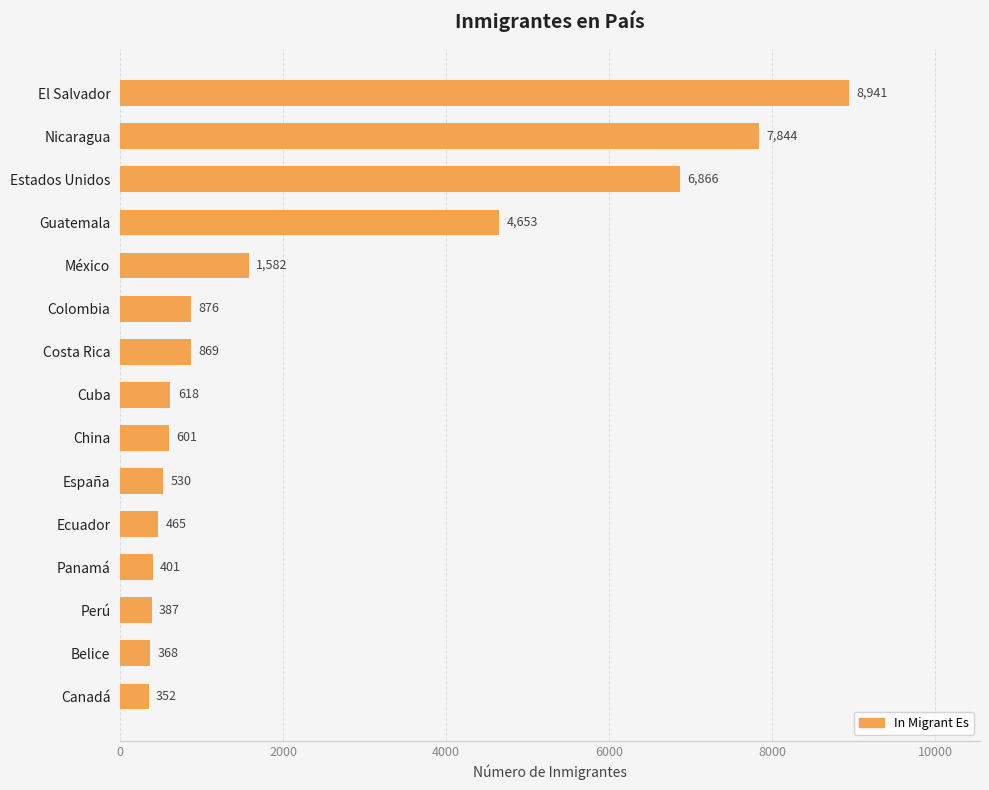

At which label is the value closest to 4646?

Guatemala